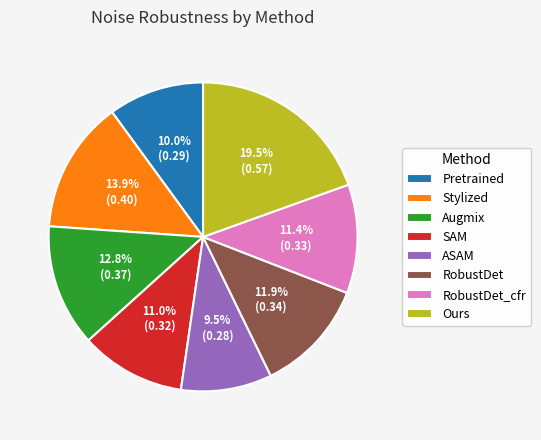

What percentage do Ours and Augmix together represent?

32.3%